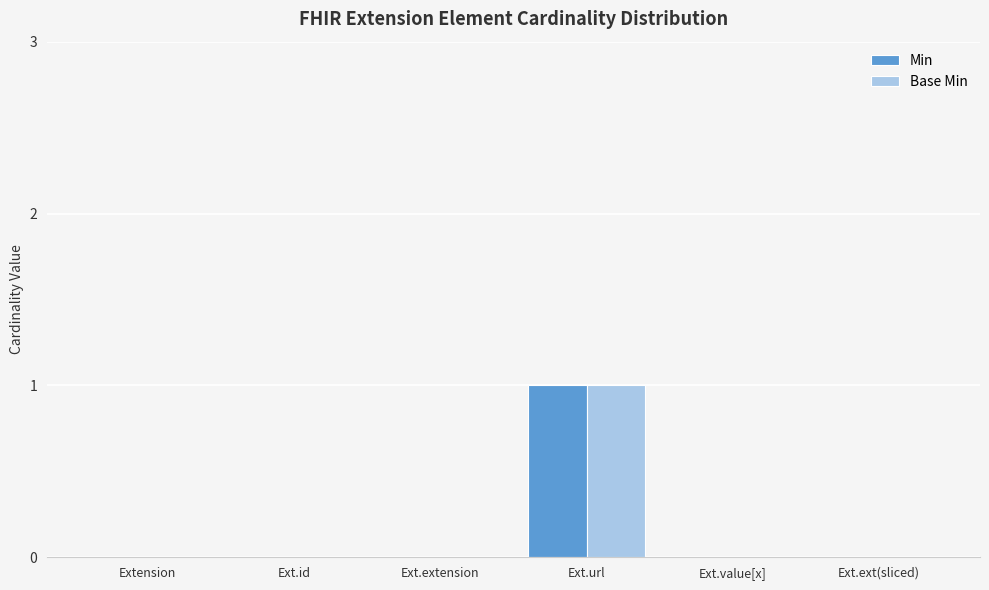

Which category has the highest value in the Base Min series?

Ext.url